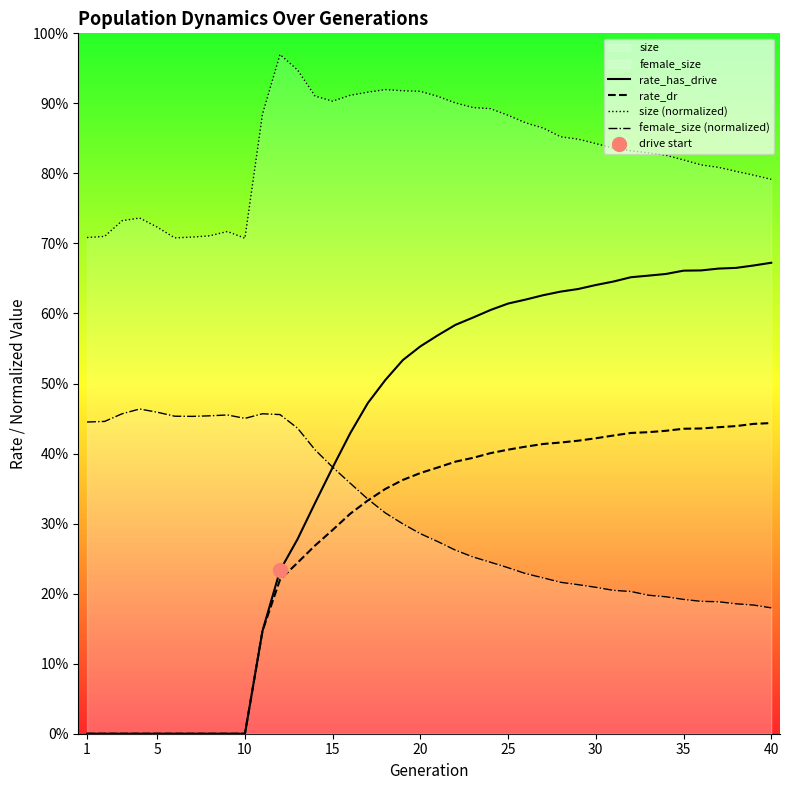

List the series in order of their peak value, lowest first.

rate_dr, female_size (normalized), rate_has_drive, size (normalized)